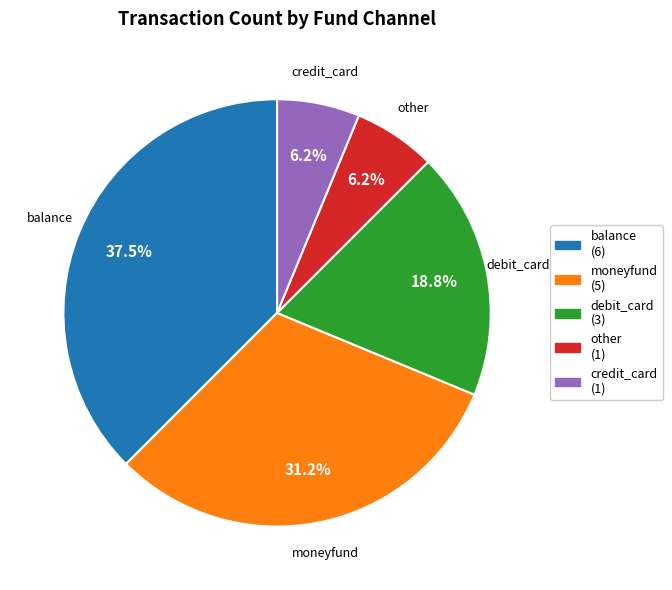

Is there a majority slice in this chart?

No